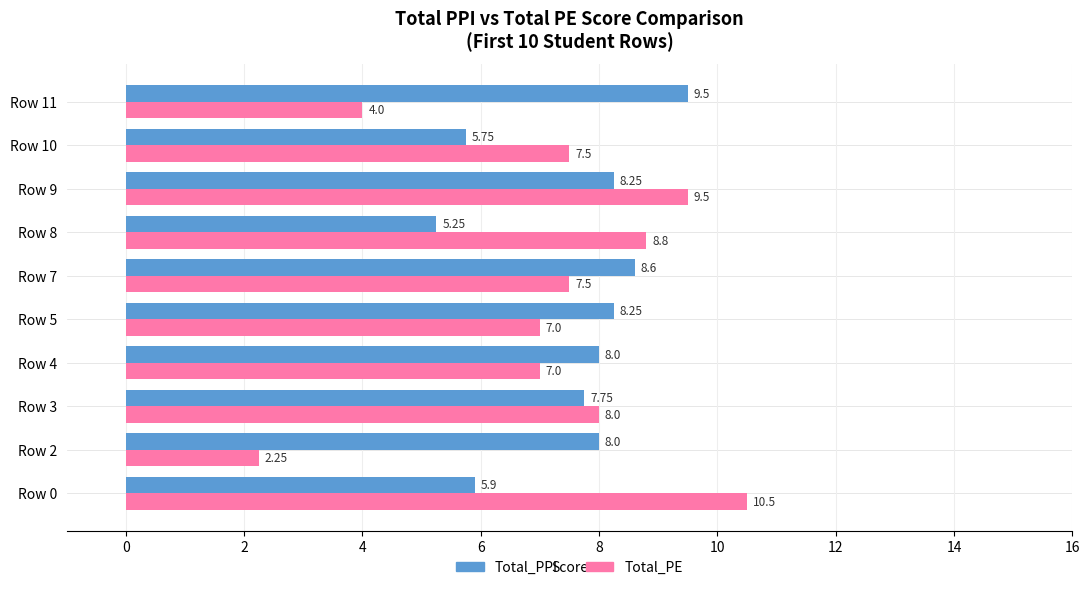

What is the difference between the Total_PE values at Row 10 and Row 9?

2.0